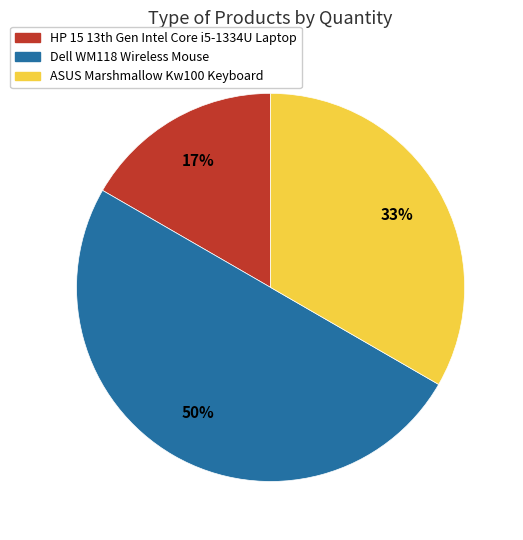

Combined, do Dell WM118 Wireless Mouse and ASUS Marshmallow Kw100 Keyboard account for over 50%?

Yes